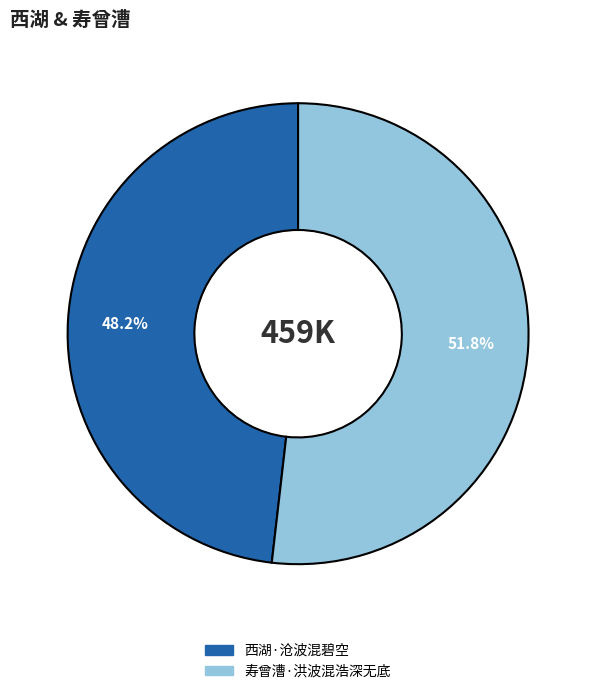

To the nearest percent, what is the average slice percentage?

50%